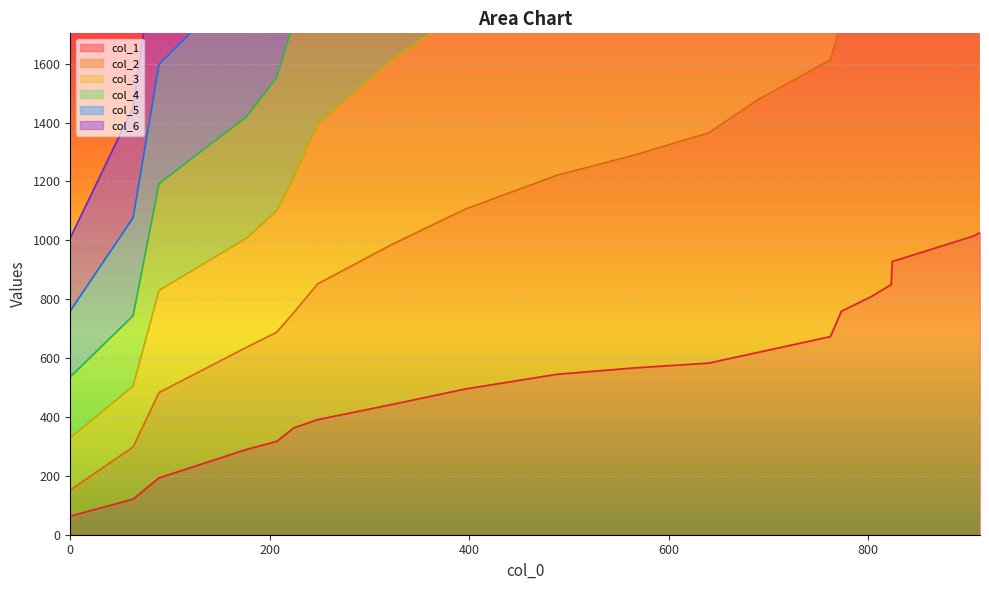

What is the difference between the col_1 values at 63 and 773?

638